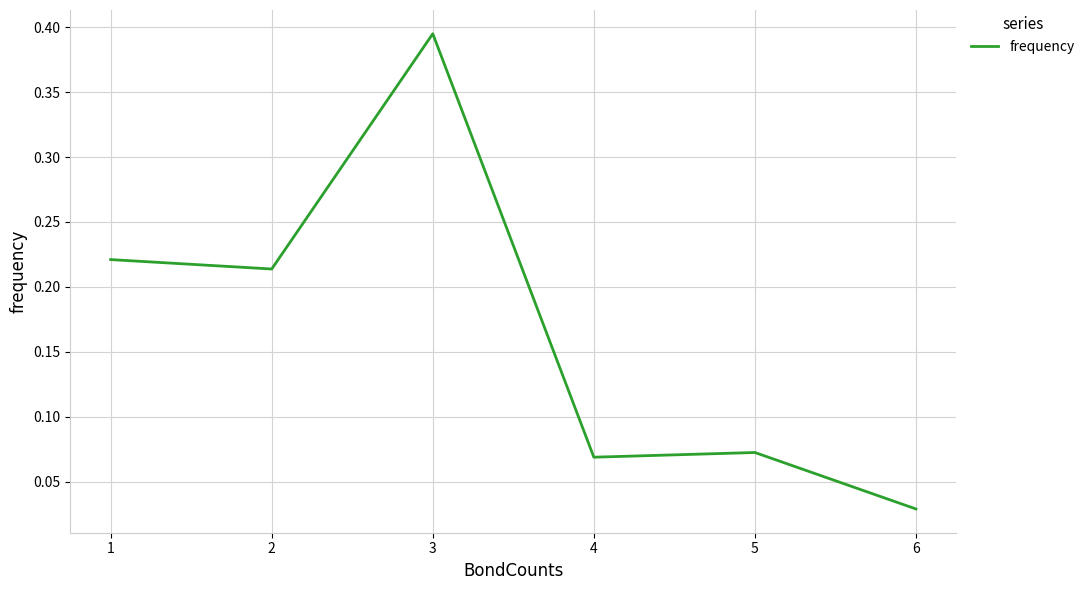

What is the sum of the values at 2 and 4?

0.3